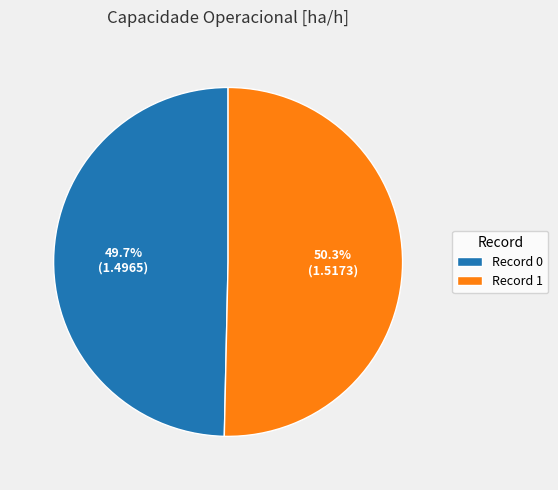

Count the number of slices in the pie.

2